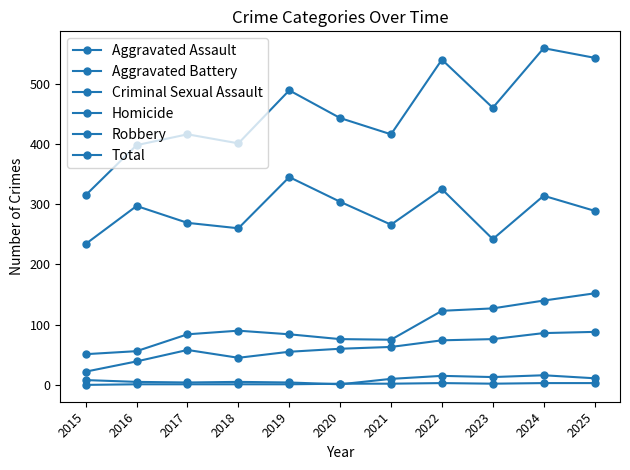

How many lines are shown in the chart?

6